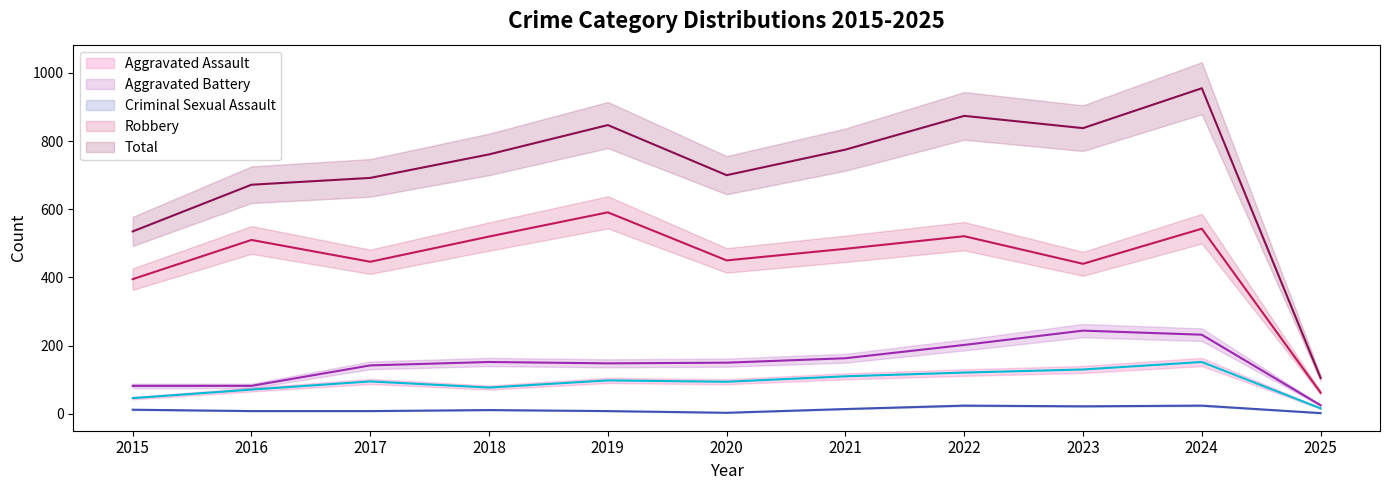

True or false: Criminal Sexual Assault line and Total line intersect in this chart.

False